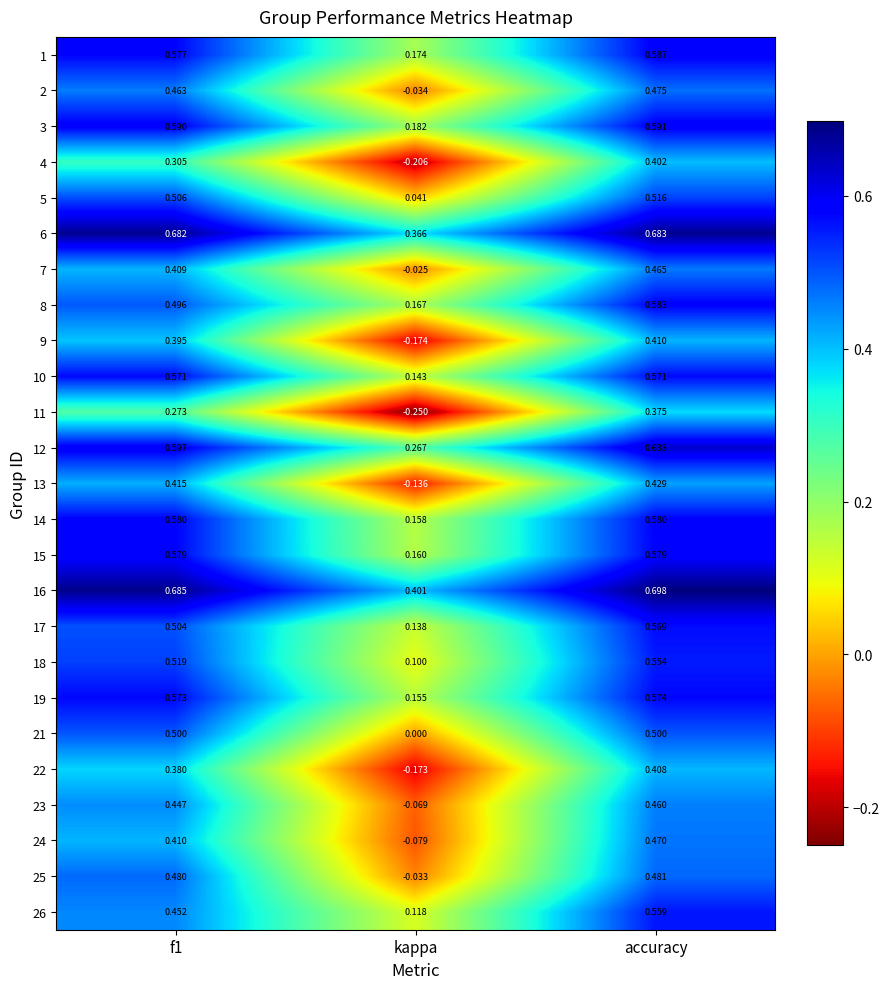

At which label is 6 closest to 0?

kappa